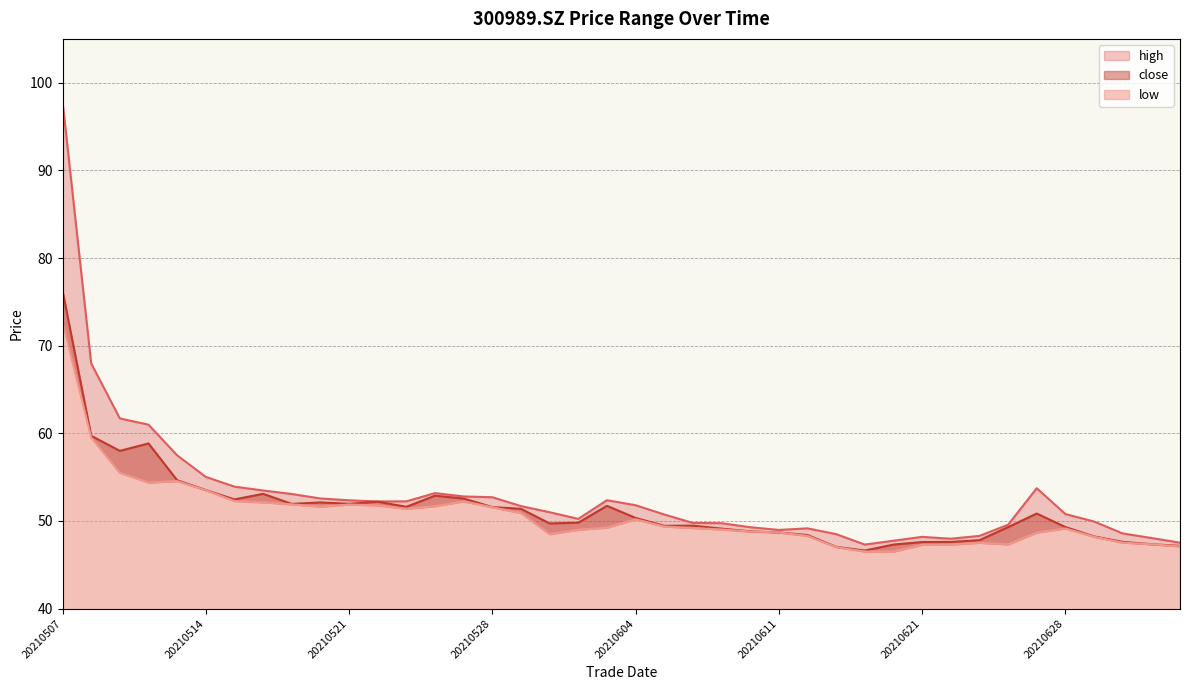

How many interior local valleys does the low series have?

6